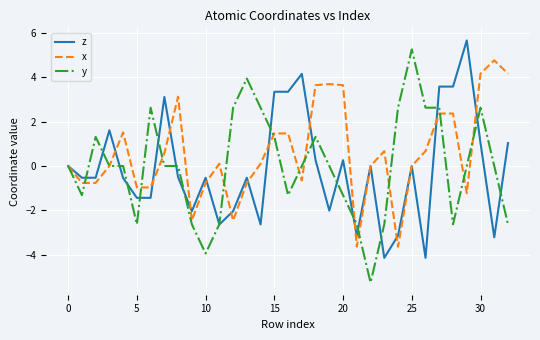

What is the lowest value of the z series?

-4.1